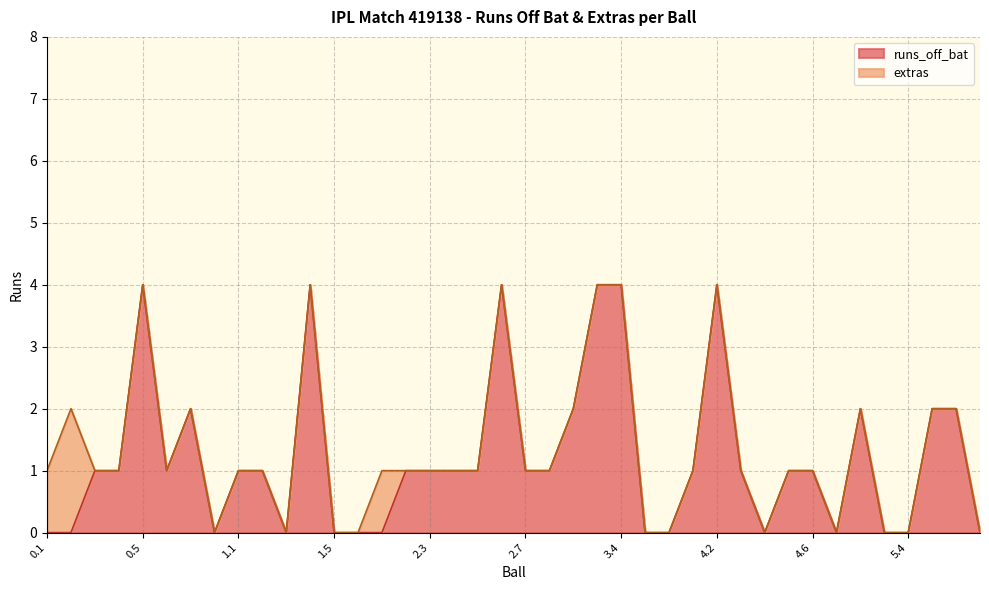

What is the label of the 35th point from the left?

5.2